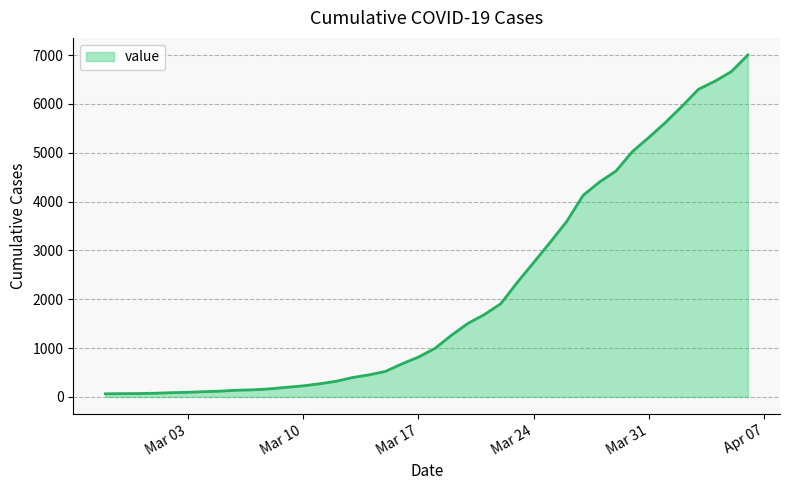

Count the number of data series in this chart.

1